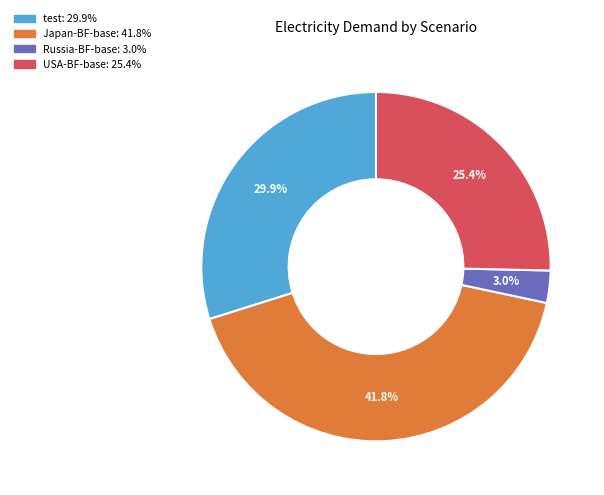

Is there a majority slice in this chart?

No